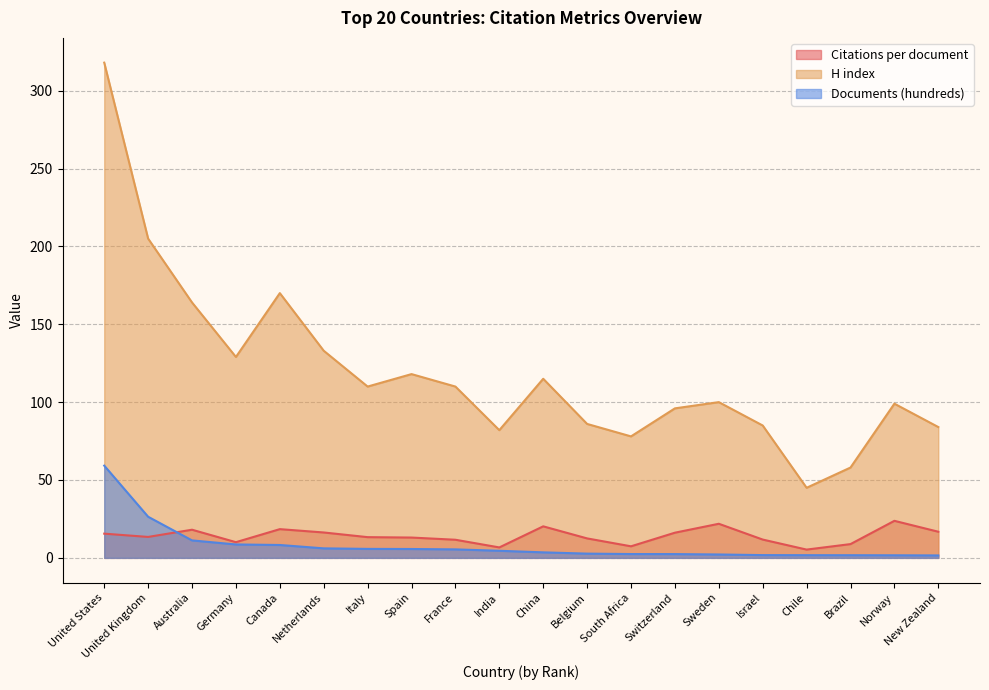

What is the average value of the H index series?

119.2